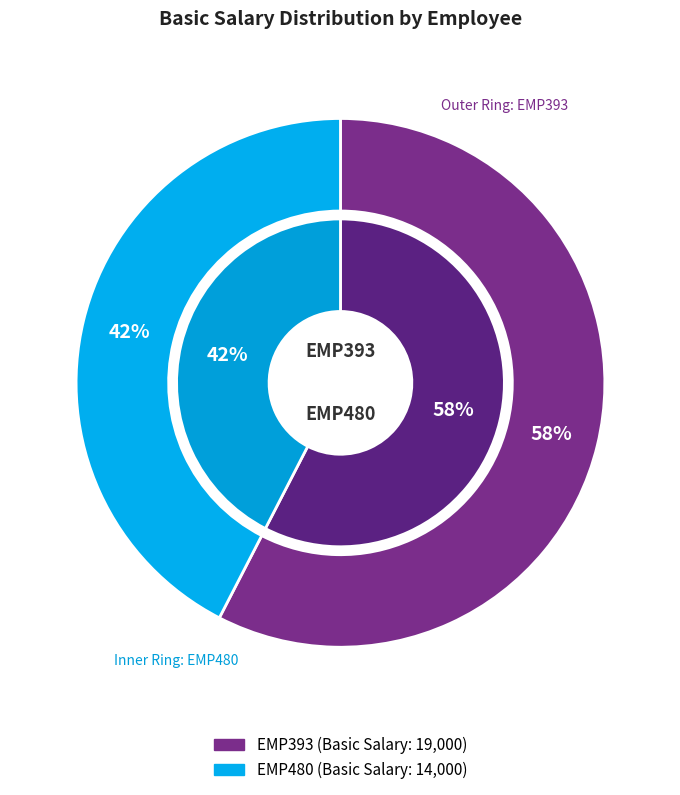

True or false: EMP393 accounts for 58% of the total.

True